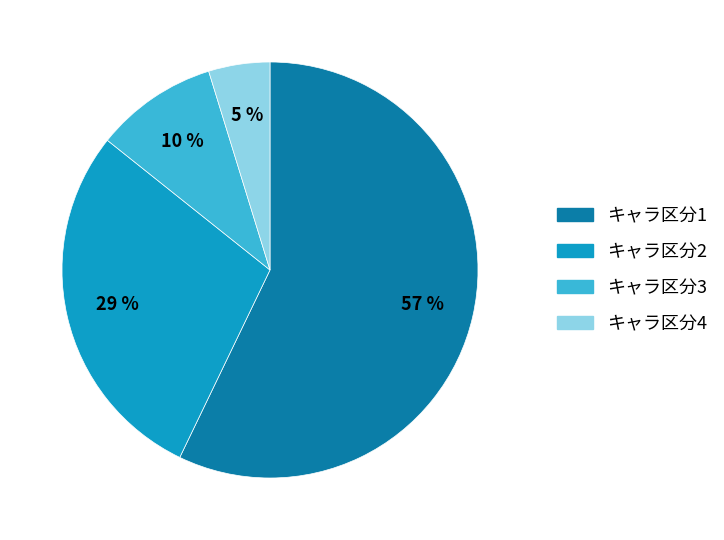

What is the ratio of the value at キャラ区分1 to the value at キャラ区分2?

2.0